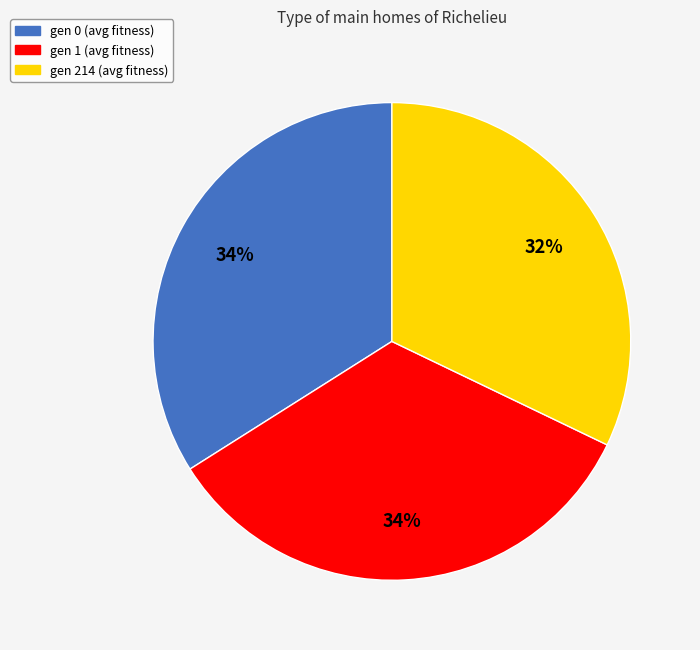

To the nearest percent, what is the difference between the largest and smallest slice percentages?

2%